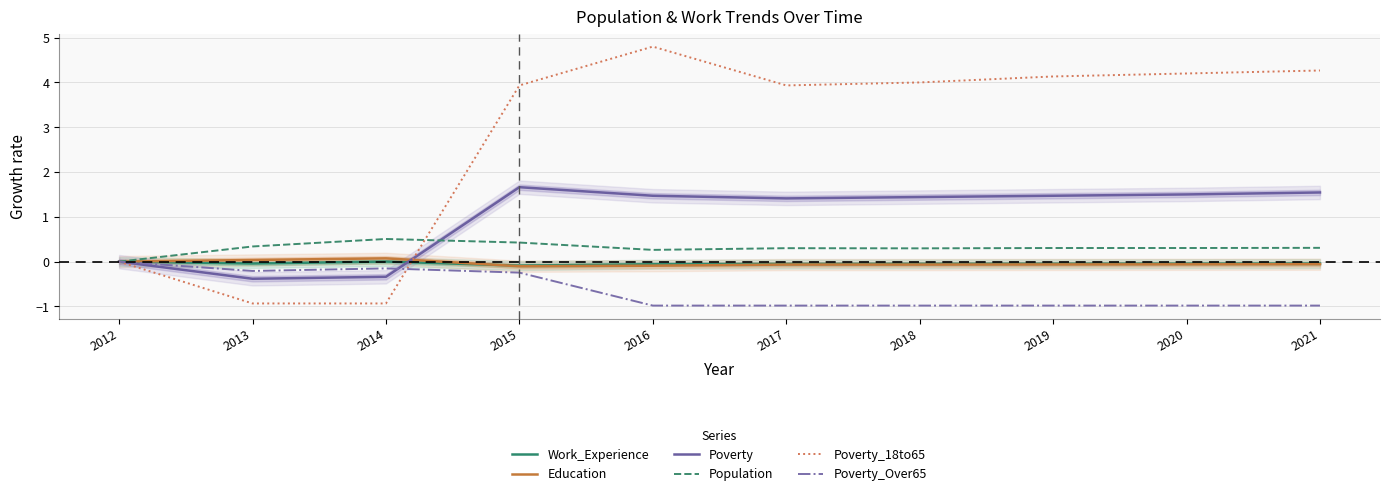

Is it true that Poverty equals 0.5 at 2021?

False